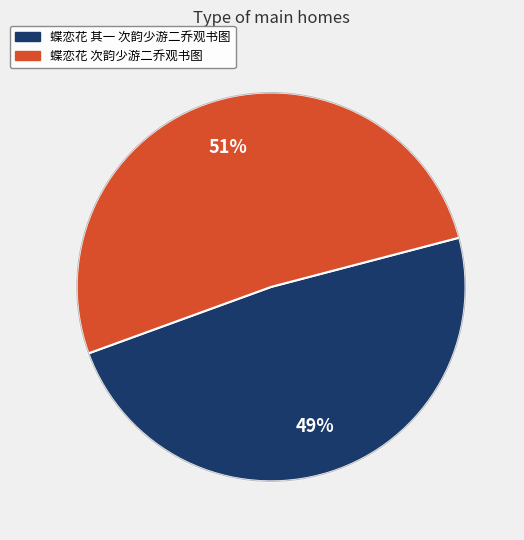

Do 蝶恋花 其一 次韵少游二乔观书图 and 蝶恋花 次韵少游二乔观书图 together represent more than half of the pie?

Yes